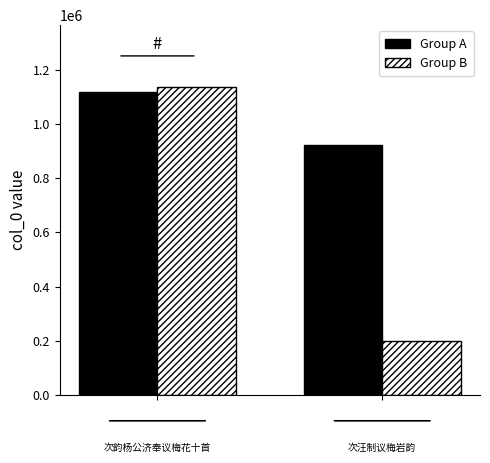

What is the sum of all Group B values?

1338115